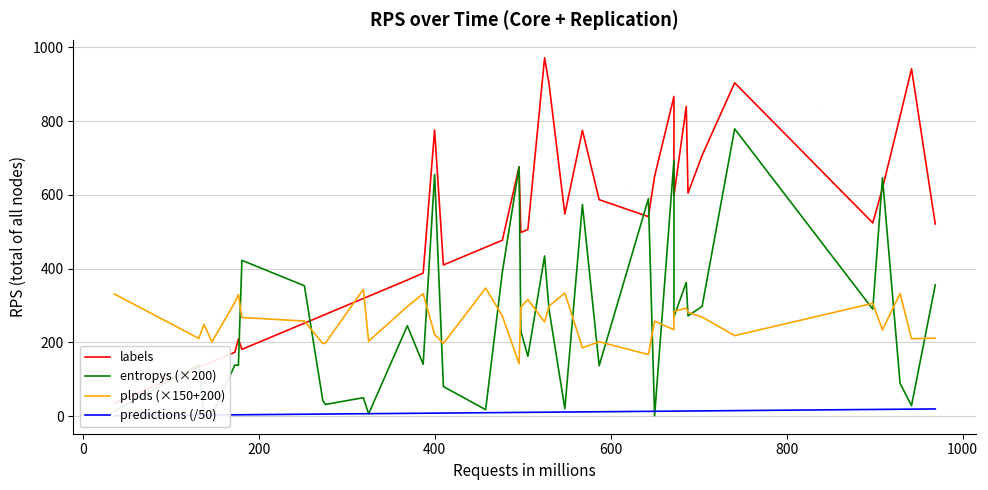

At how many categories does at least one series exceed 908?

2